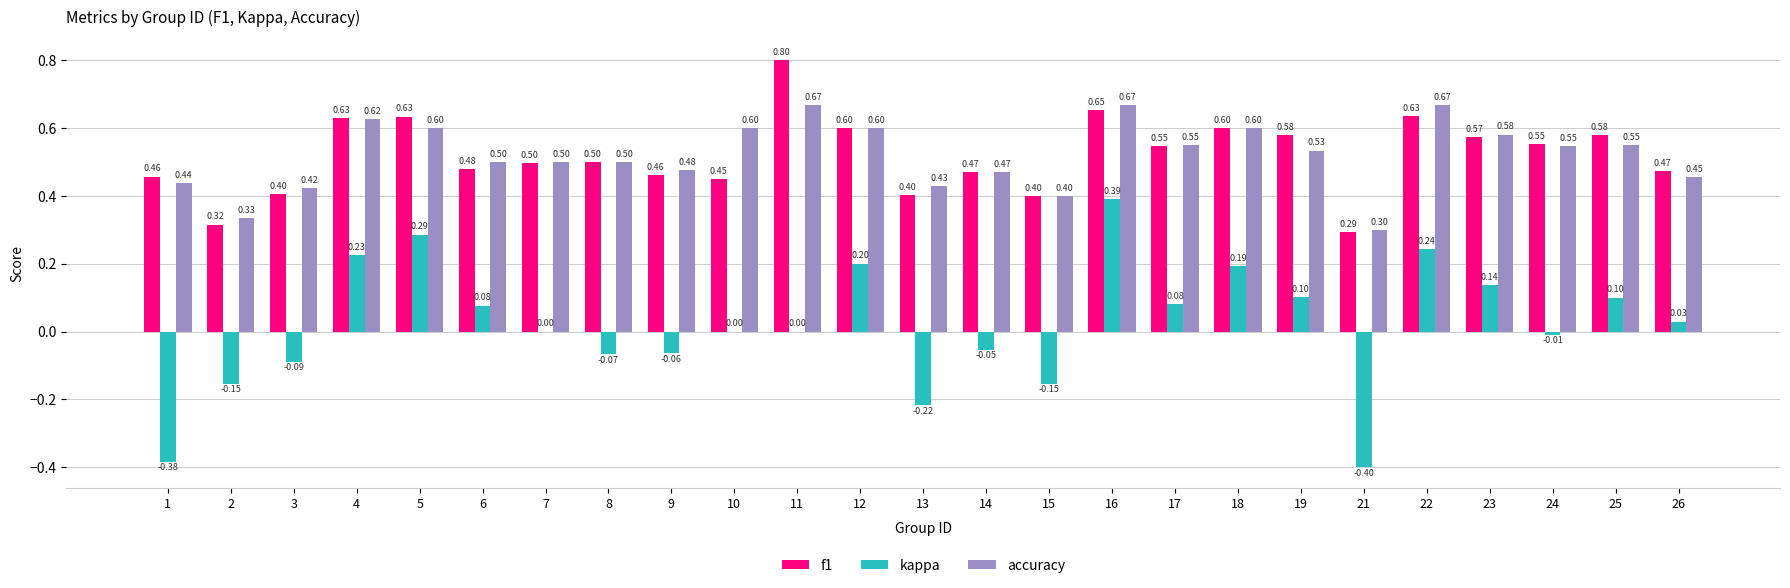

What is the sum of the kappa values at 21 and 2?

-0.6